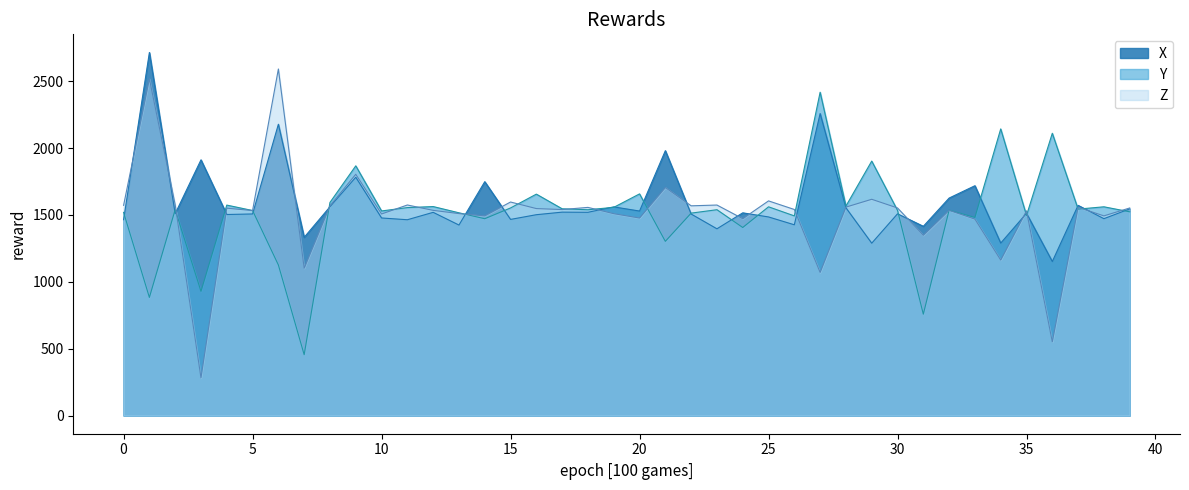

How many times do X and Y cross each other?

21